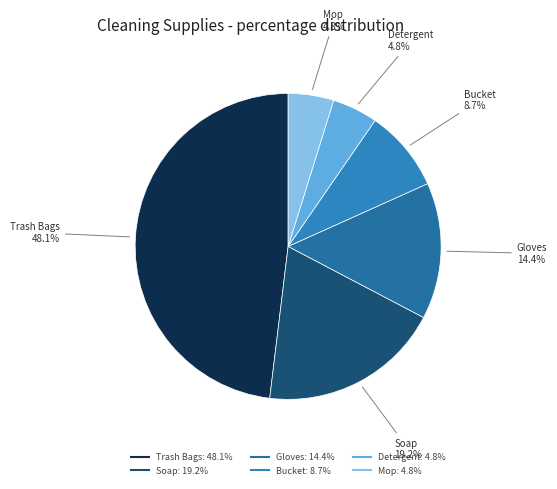

Which has a higher value, Bucket or Detergent?

Bucket